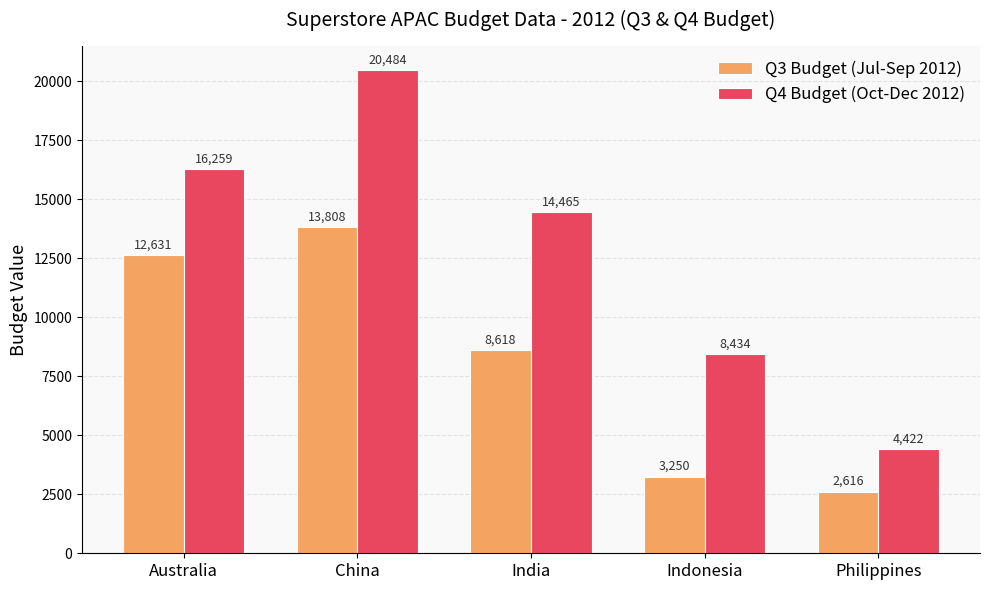

Which series has the widest spread of values?

Q4 Budget (Oct-Dec 2012)